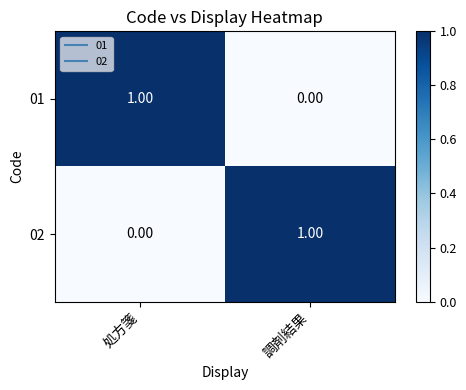

Is the value of 02 at 調剤結果 greater than the value of 01 at 調剤結果?

Yes